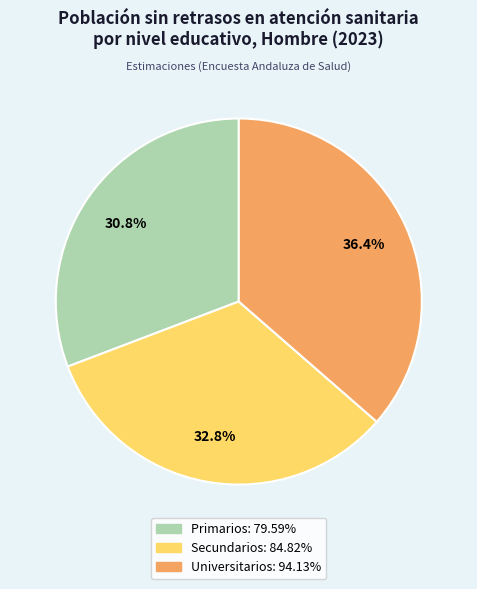

Is there any slice that represents more than half of the pie?

No